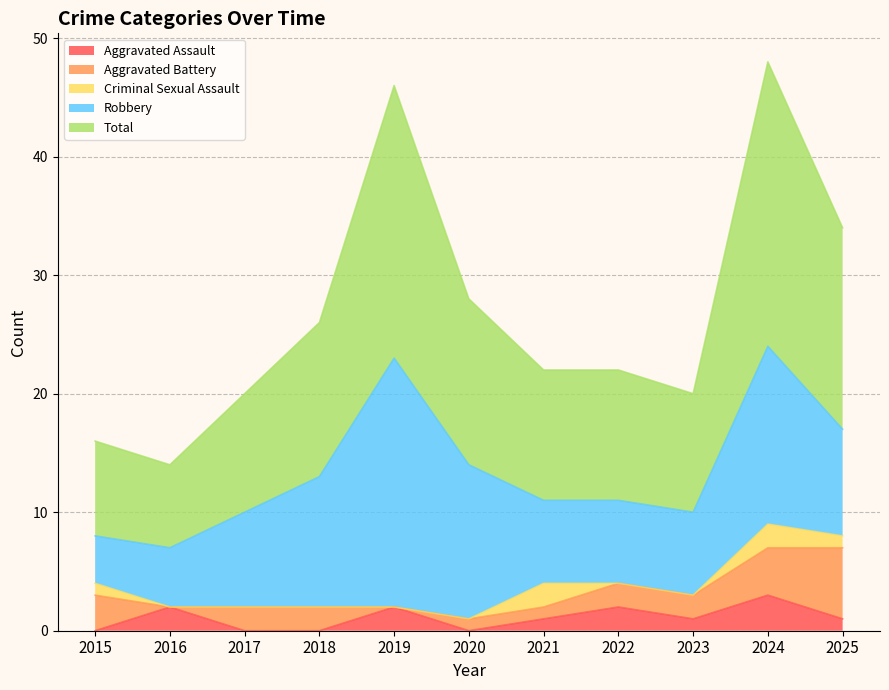

Is the value of Robbery at 2022 greater than the value of Aggravated Battery at 2020?

Yes